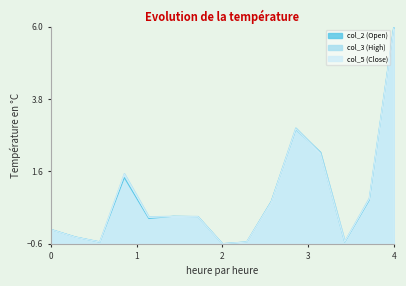

What is the greatest value displayed?

6.0